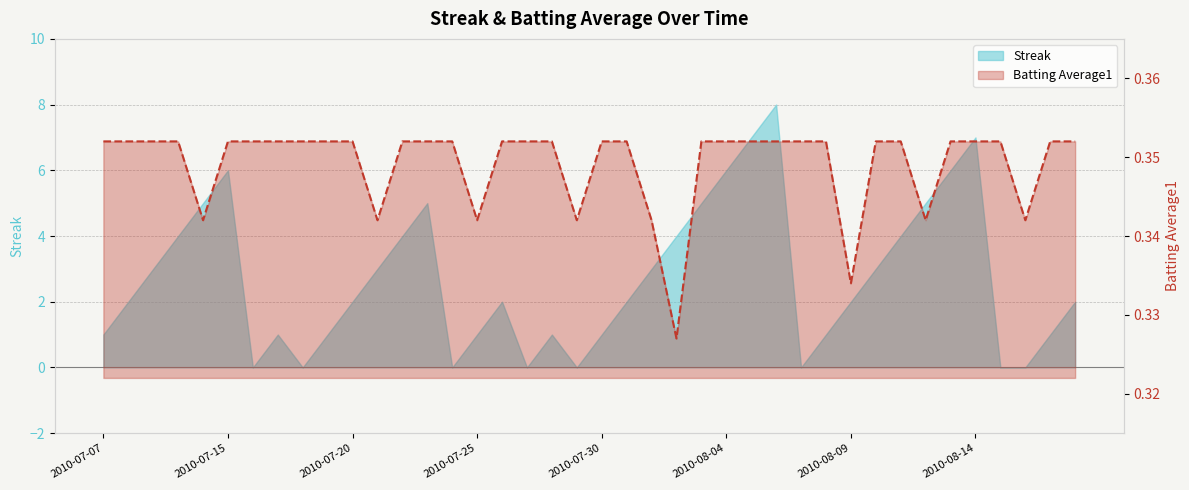

What position from the left is 2010-07-07?

1